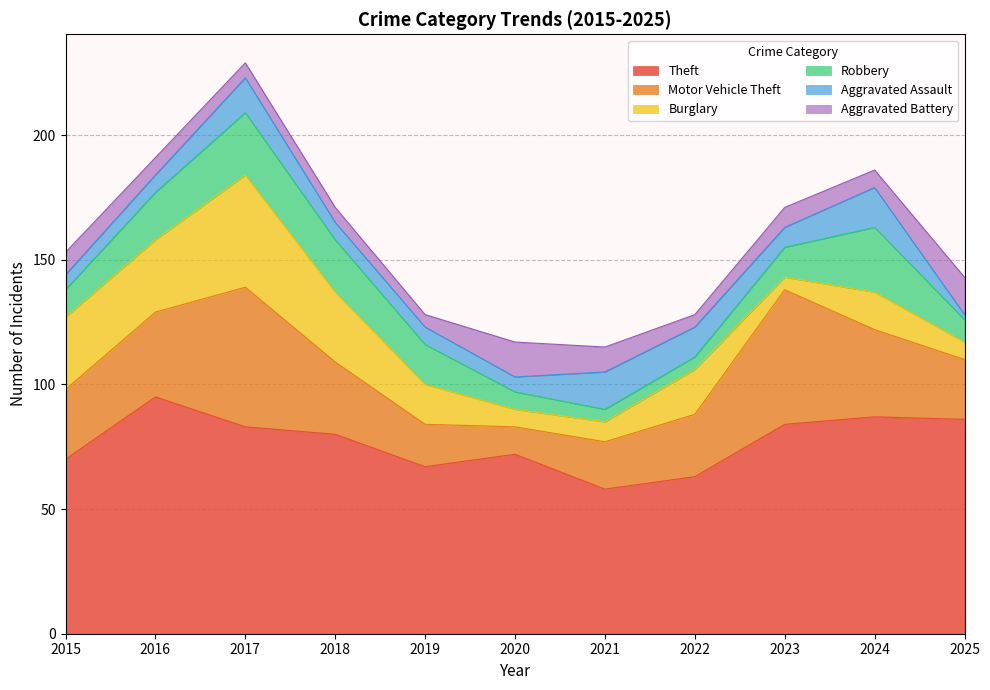

How many interior local peaks does the Theft series have?

3